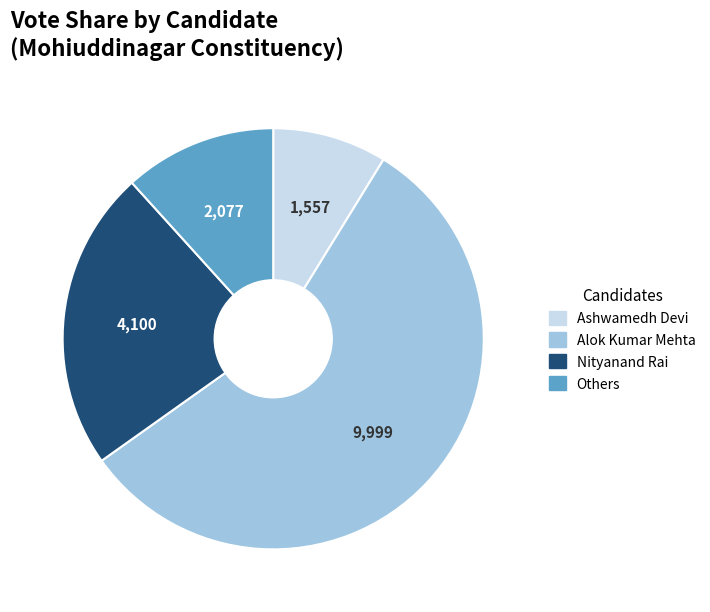

Count the number of slices in the pie.

4